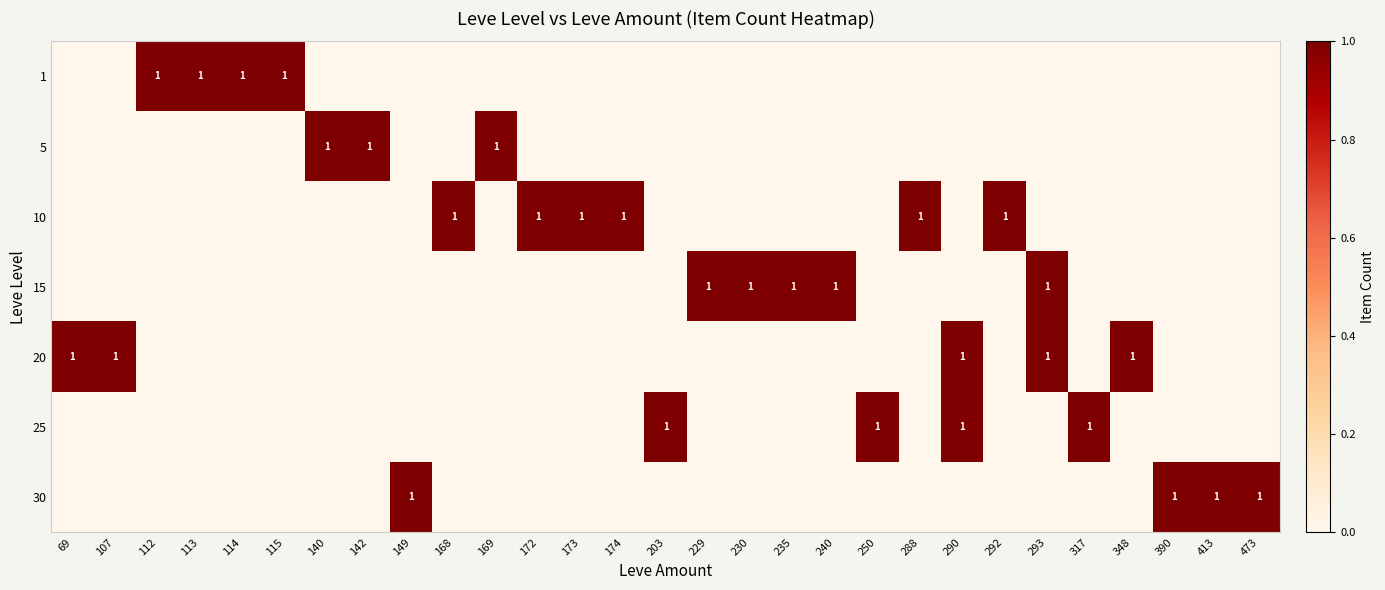

What is the maximum value shown in the chart?

1